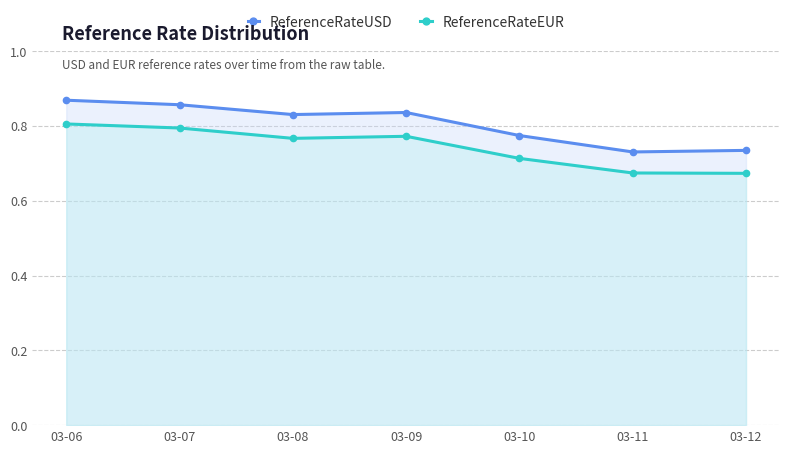

What is the difference between the ReferenceRateEUR values at 03-12 and 03-09?

0.1